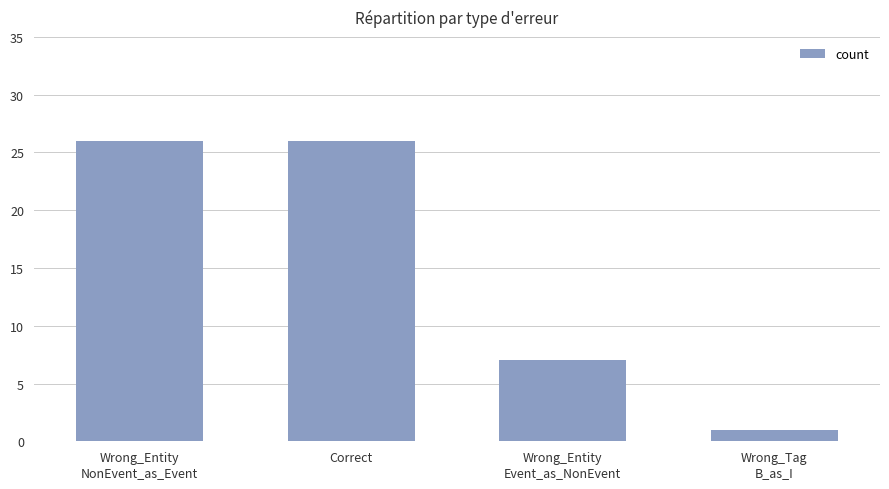

What is the value of the 4th bar from the left?

1